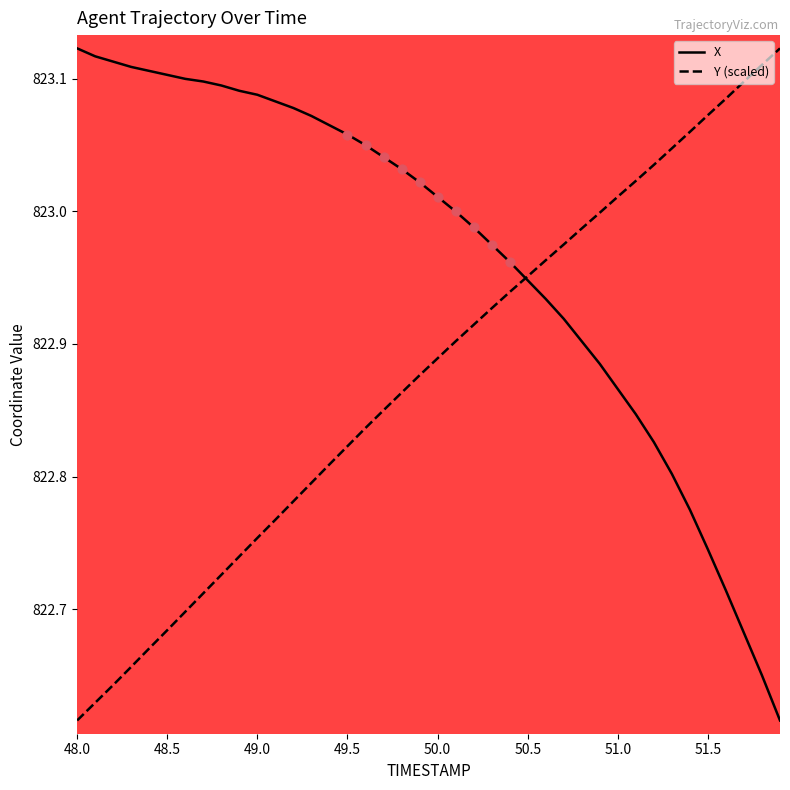

Which series has the largest total across all categories?

X